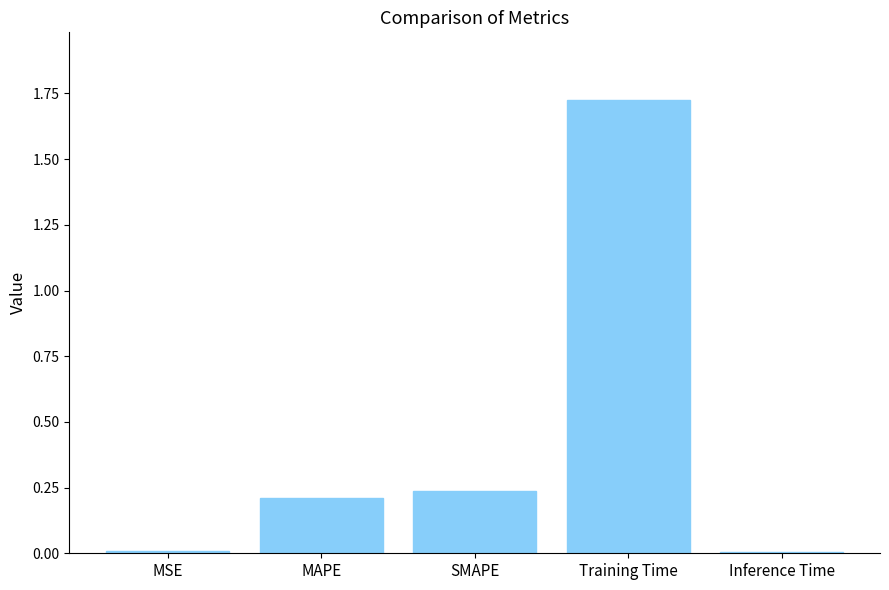

How many series are shown in this chart?

1